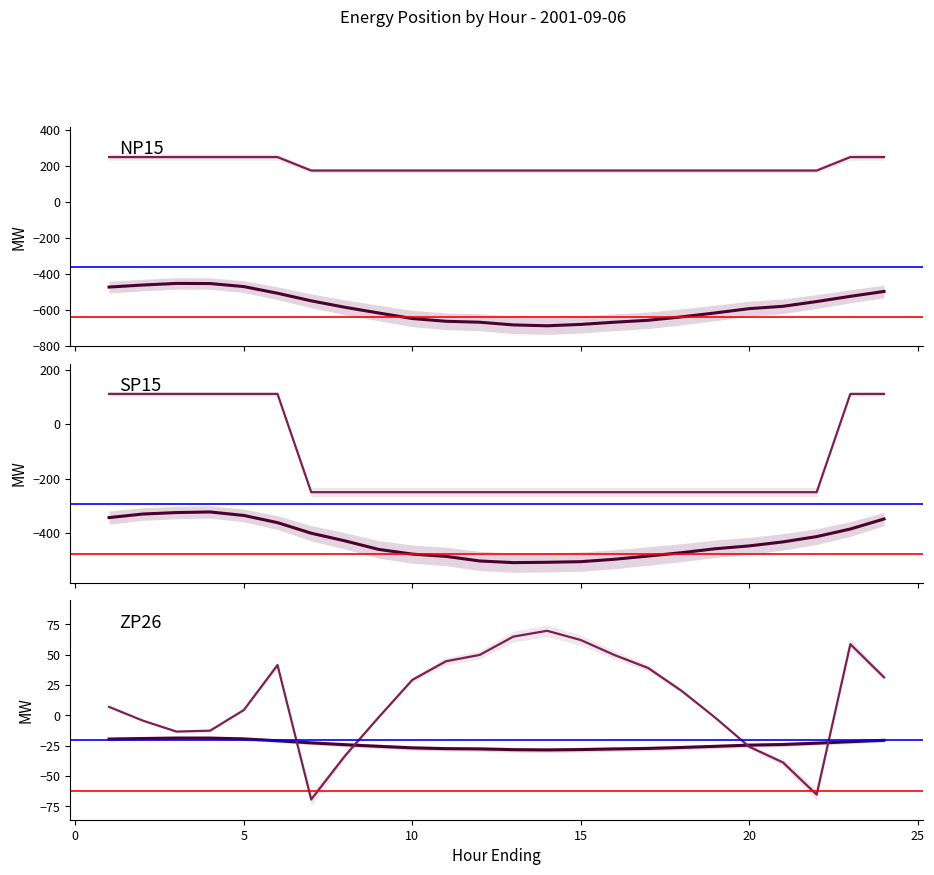

Is it true that SP15 Load equals -739.3 at 20?

False